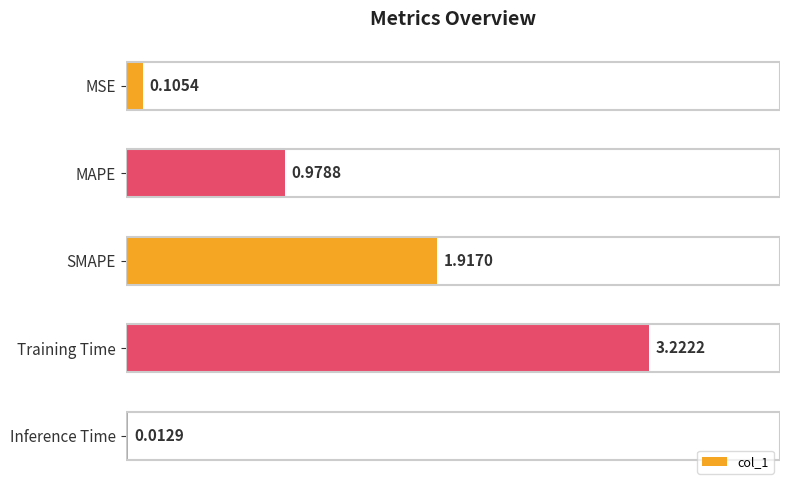

Which has a higher value, MAPE or Inference Time?

MAPE